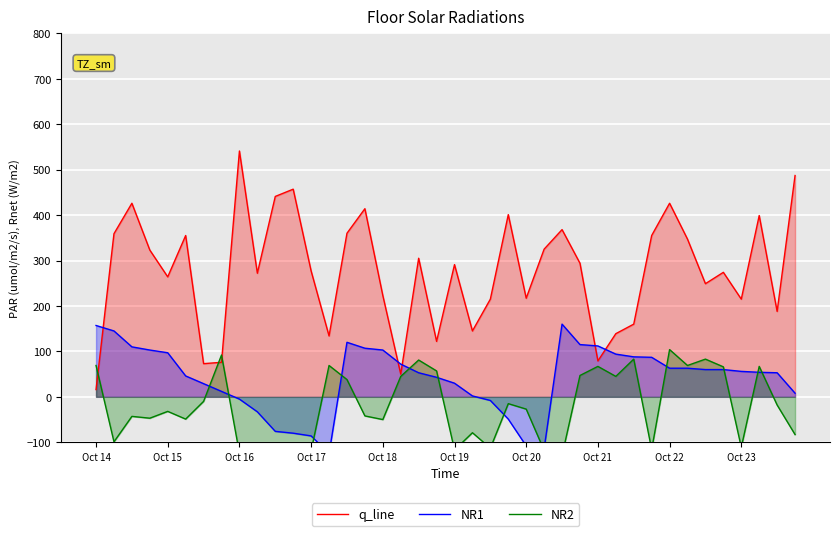

How many lines are shown in the chart?

3